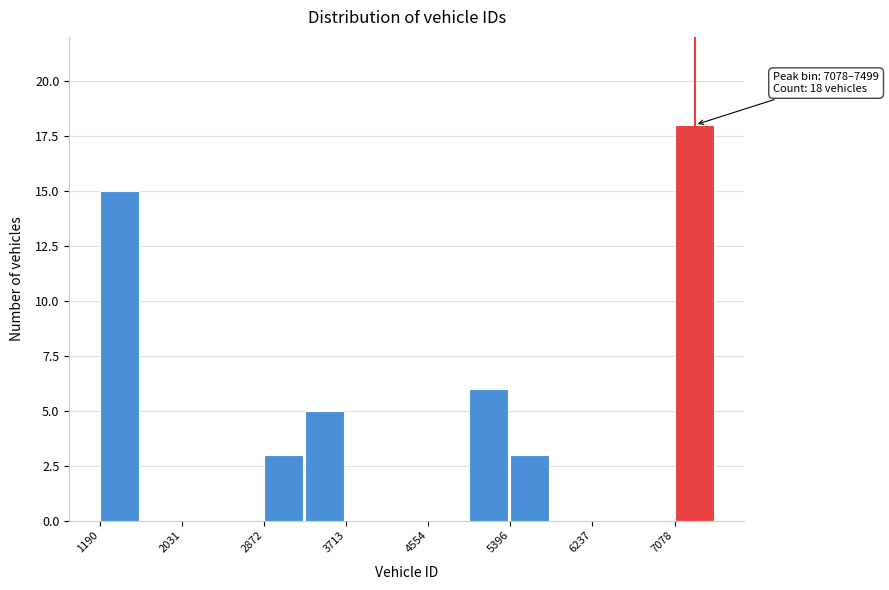

Which range on the x-axis has the tallest bar?

7100 to 7500